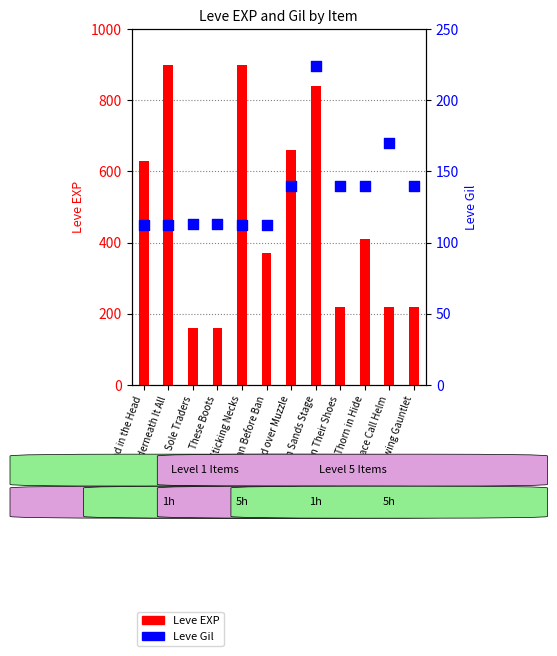

Which series reaches the maximum Y coordinate?

Leve EXP